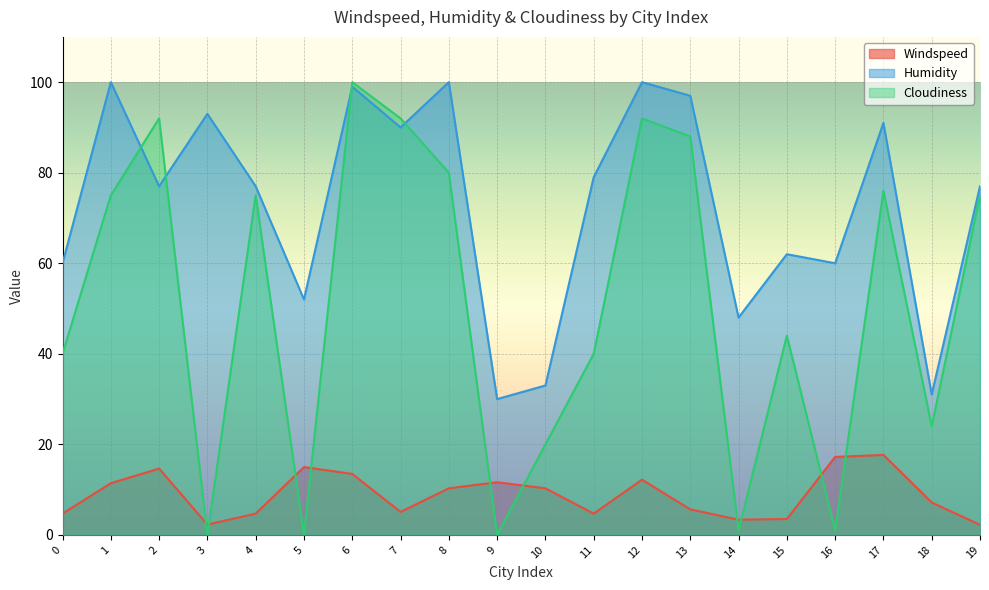

Which series changed the most between 5 and 8?

Cloudiness